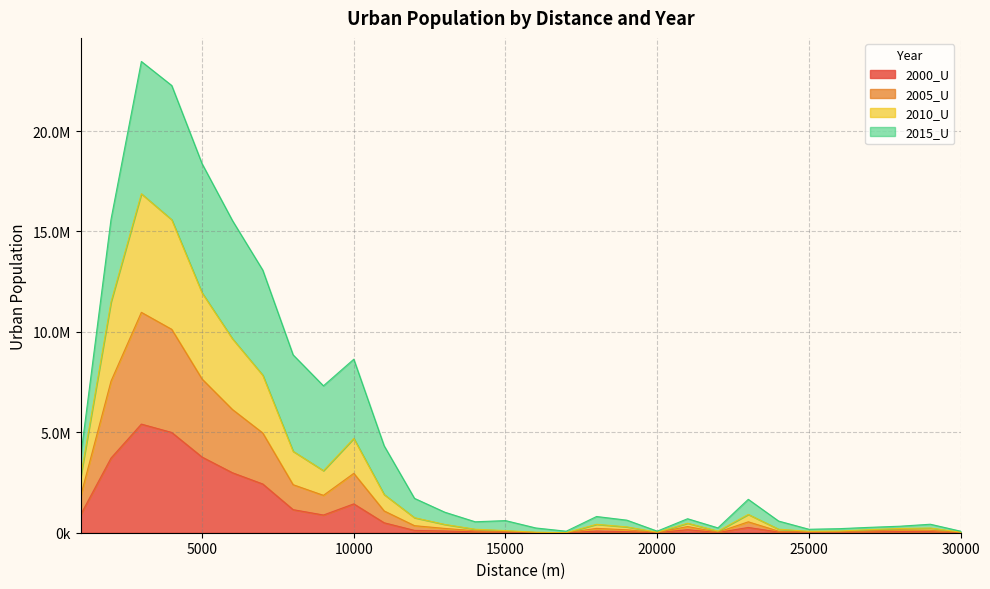

True or false: 2005_U and 2000_U intersect in this chart.

False